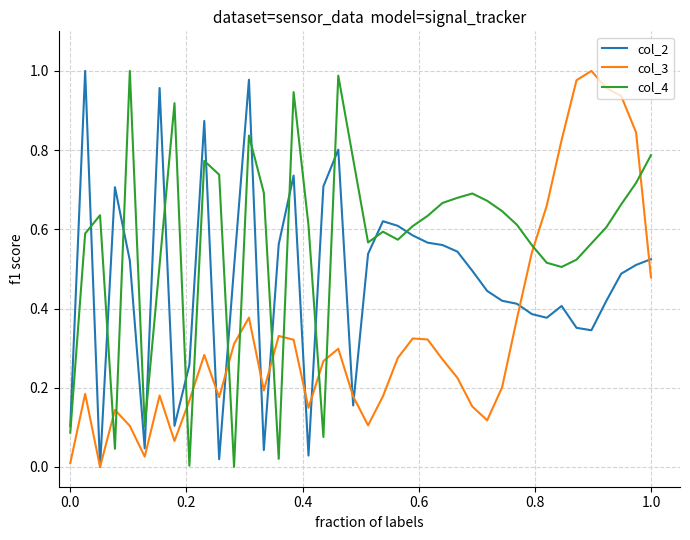

List the series in order of their overall mean, highest first.

col_4, col_2, col_3